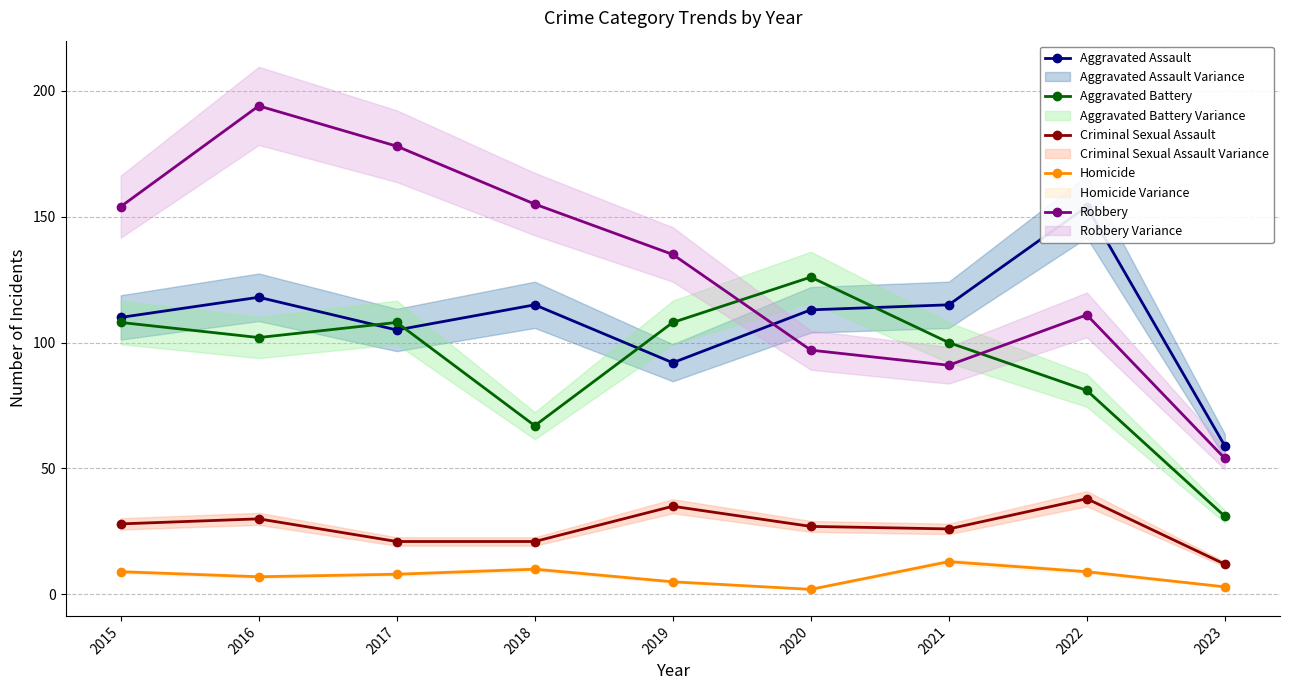

True or false: Homicide and Criminal Sexual Assault cross at least once.

False